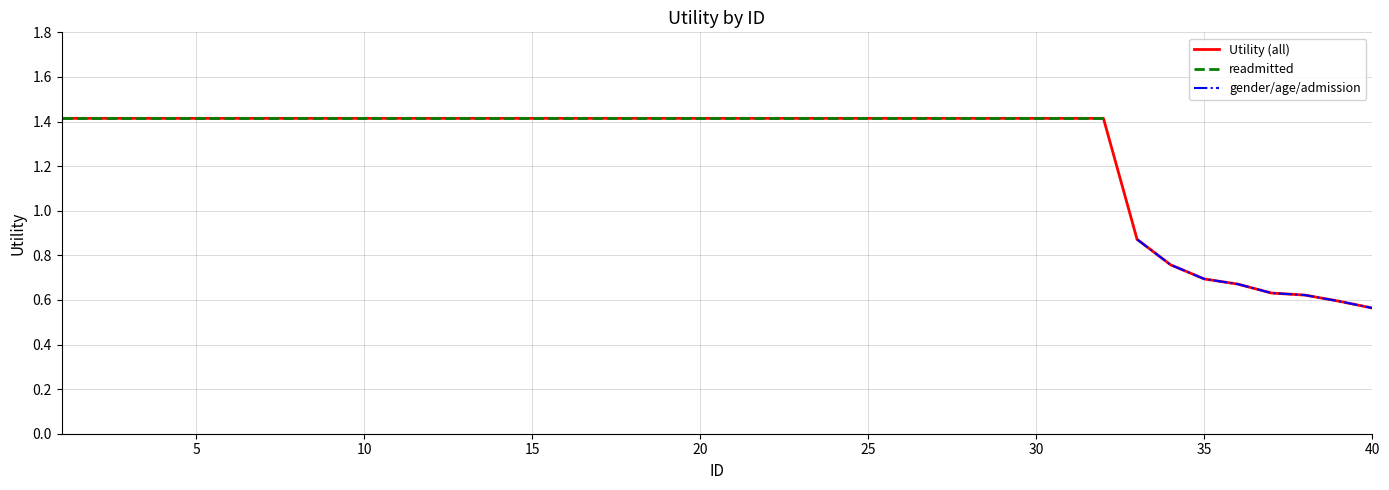

What is the maximum value for Utility (all)?

1.4